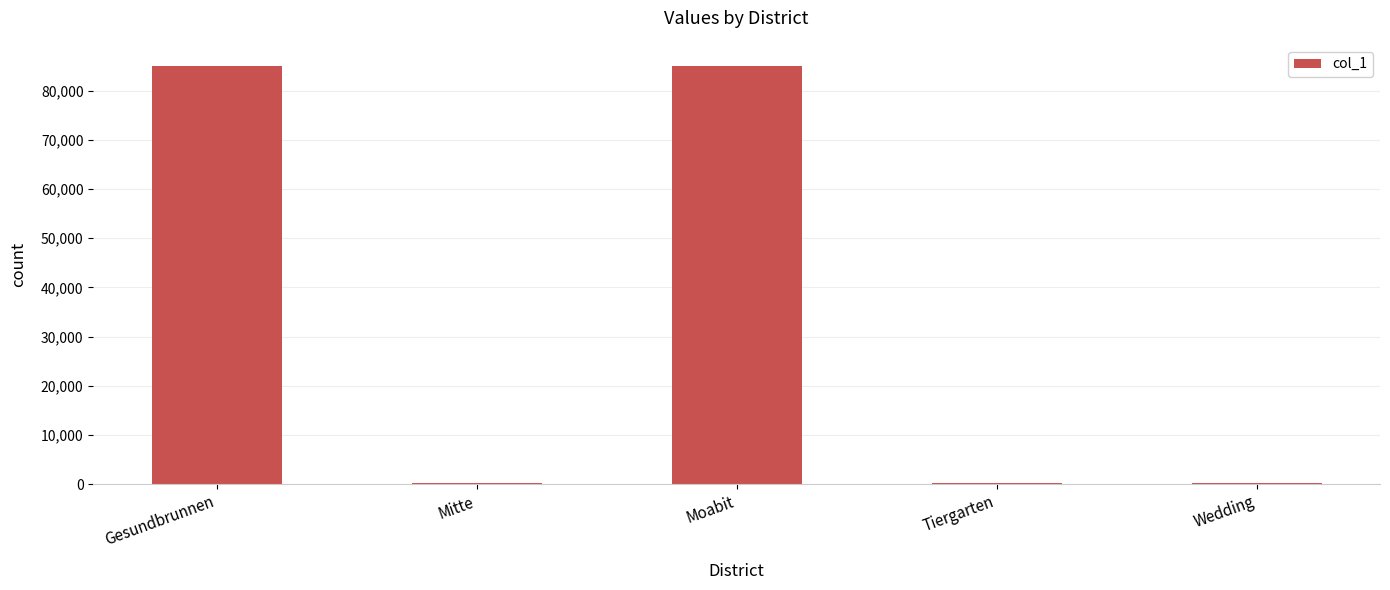

Approximately how many times larger is the value at Moabit compared to Gesundbrunnen?

1.0